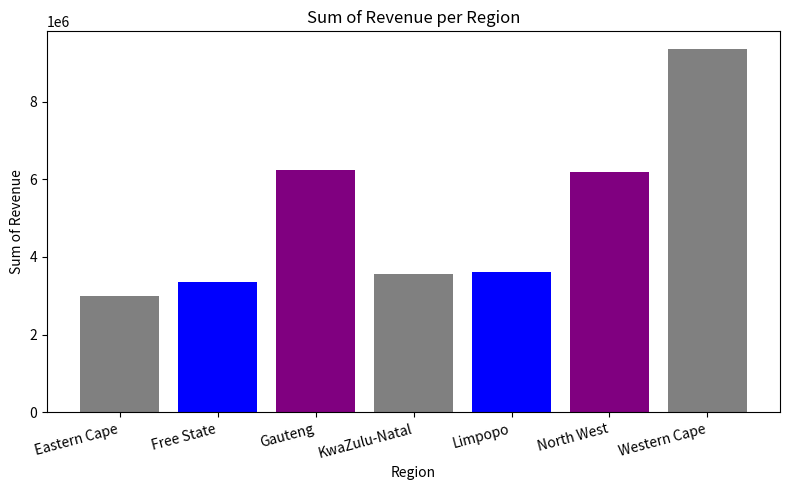

Are the bars horizontal?

No